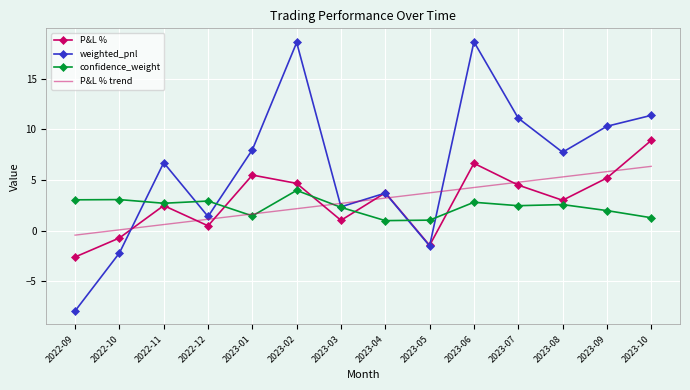

What is the minimum value for weighted_pnl?

-7.9